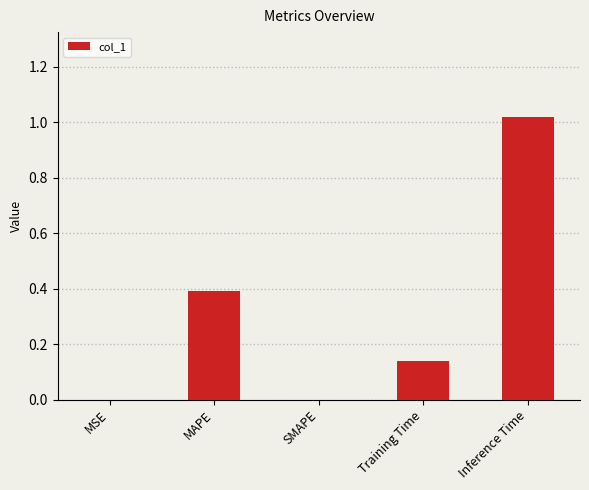

Which category has the highest value across all series?

Inference Time